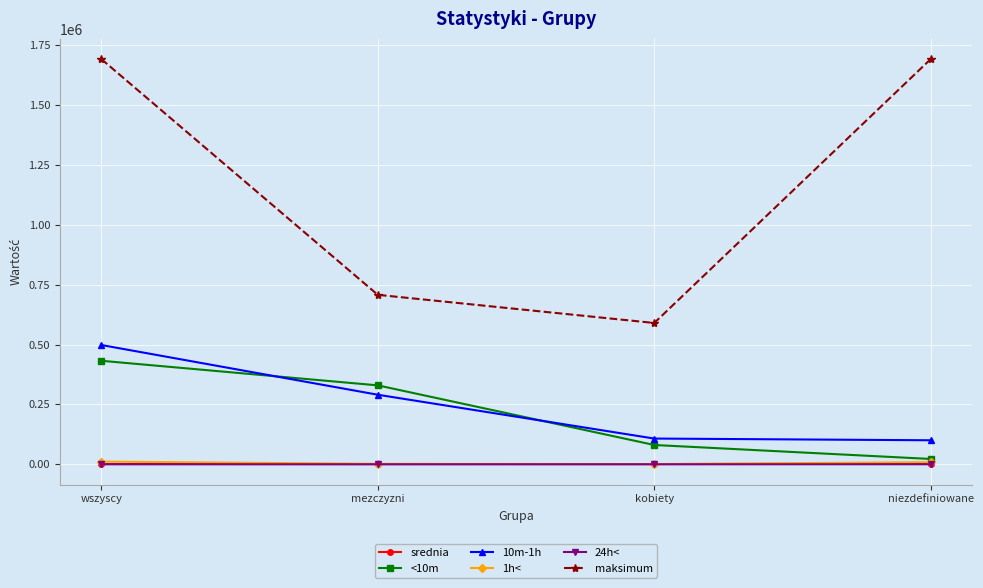

What is the total value across all series at kobiety?

779582.5